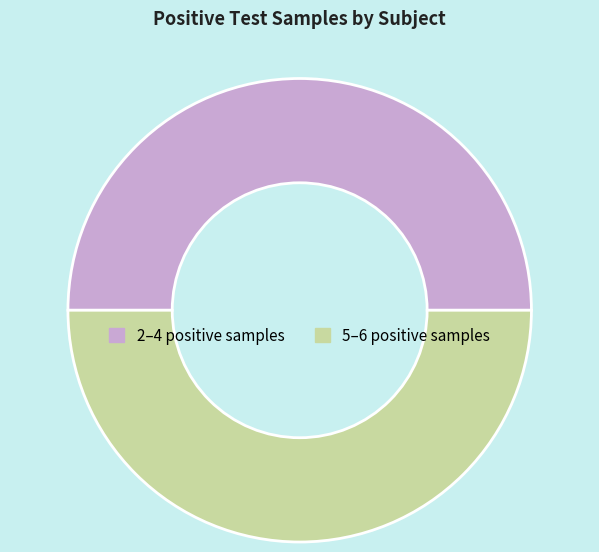

Approximately how many times larger is the value at 5–6 positive samples compared to 2–4 positive samples?

1.0